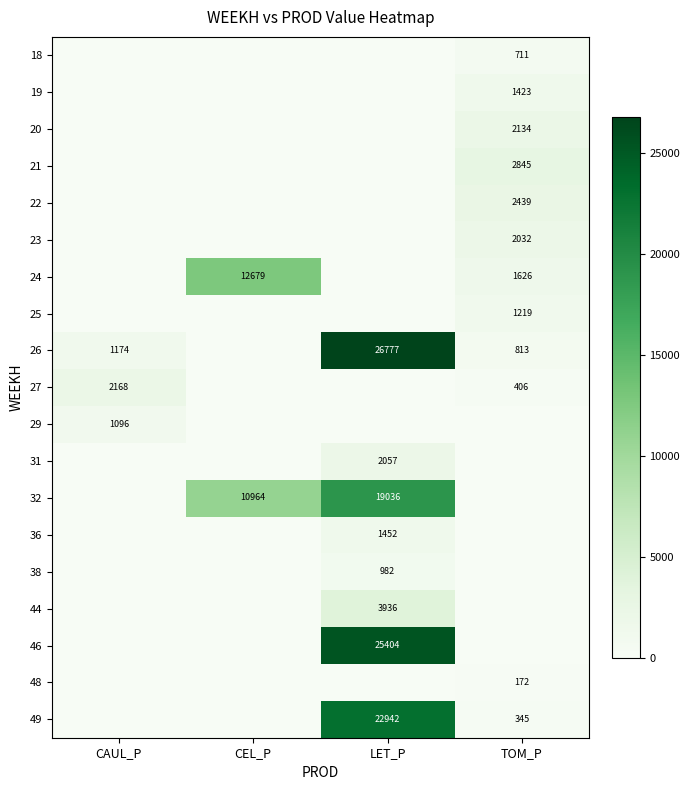

True or false: 19 has a value of 1940 at TOM_P.

False